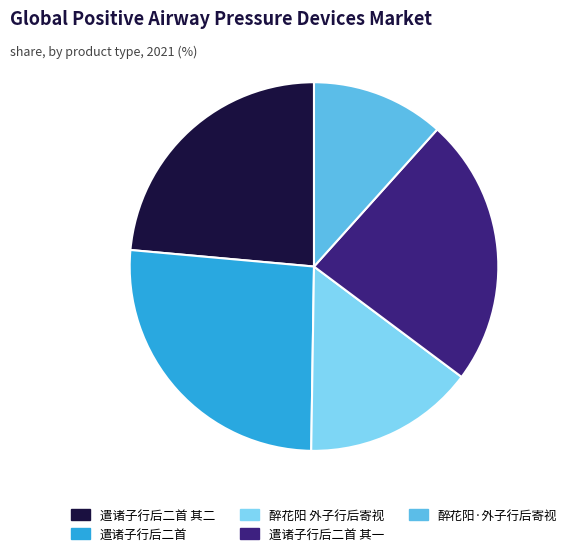

Is the sum of 遣诸子行后二首 其二 and 醉花阳 外子行后寄视 greater than half?

No